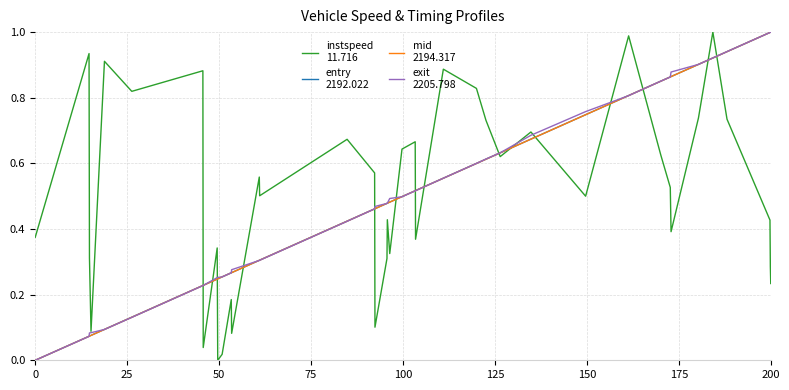

Is this an area chart (filled region under the line)?

No